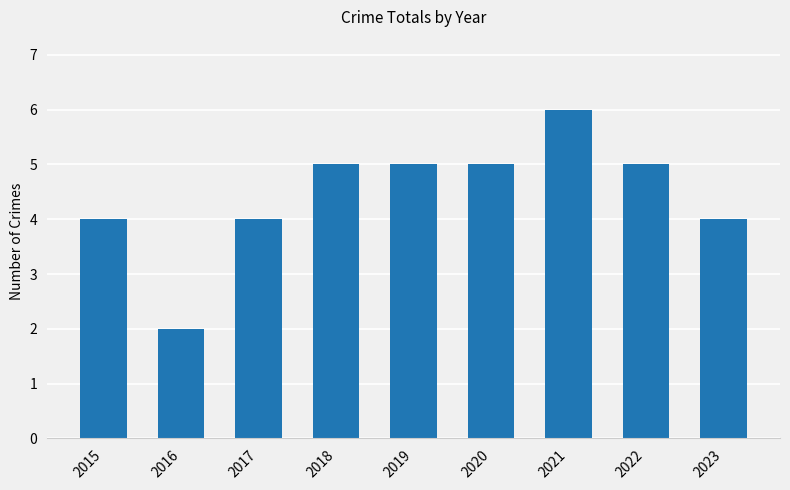

Does the chart contain any negative values?

No